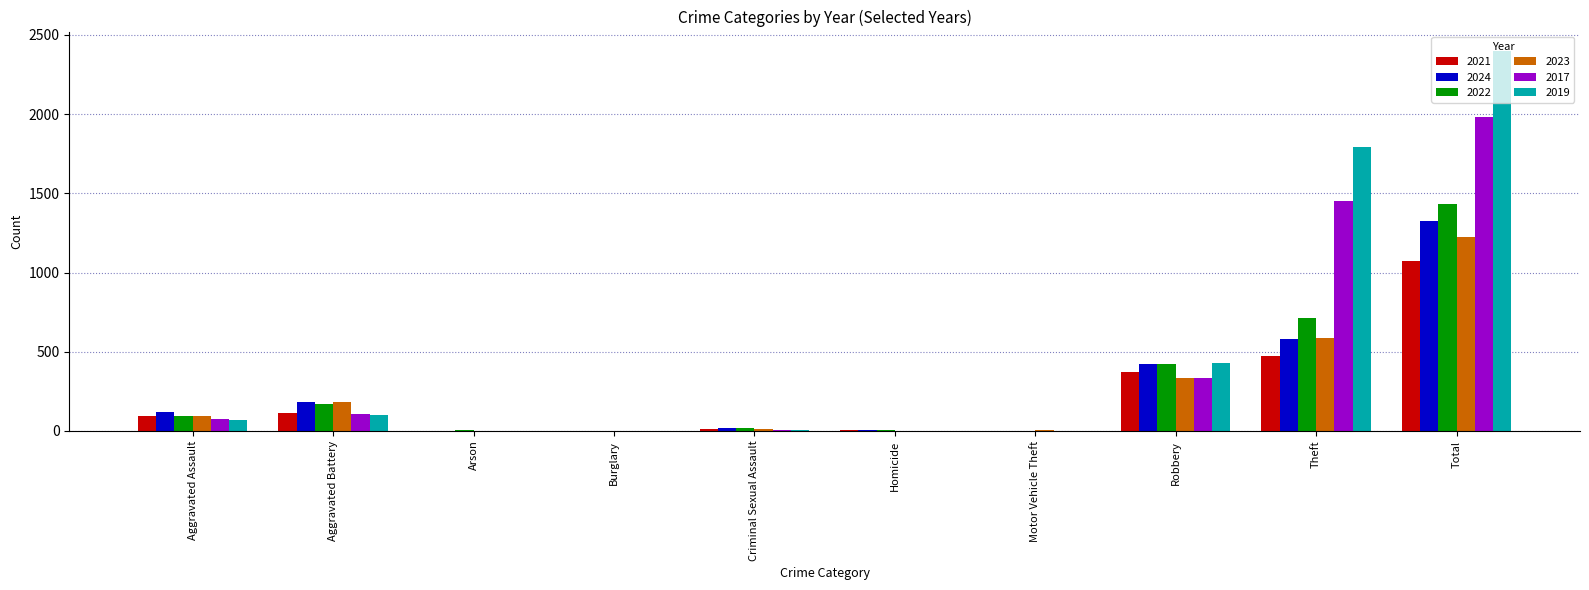

At which label does 2023 reach its peak?

Total